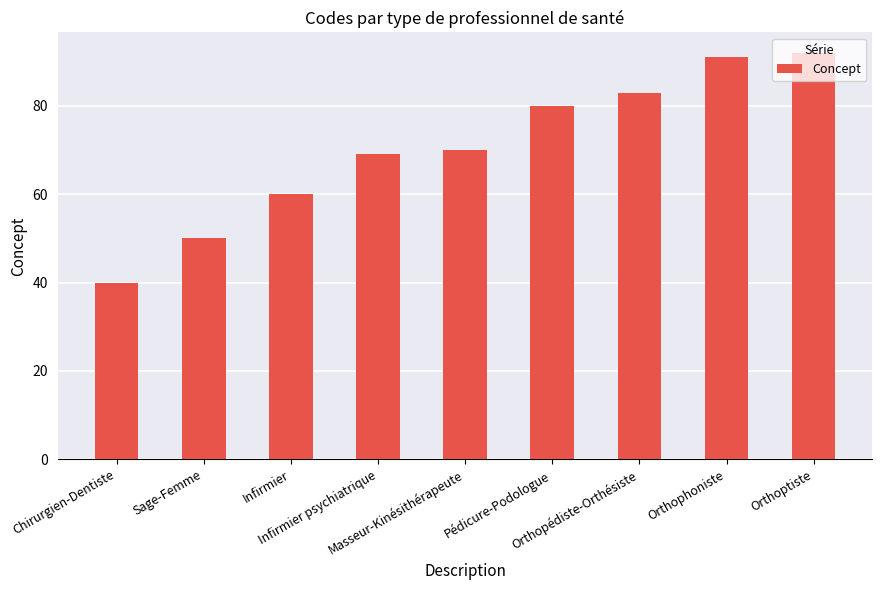

What position from the left is Orthoptiste?

9